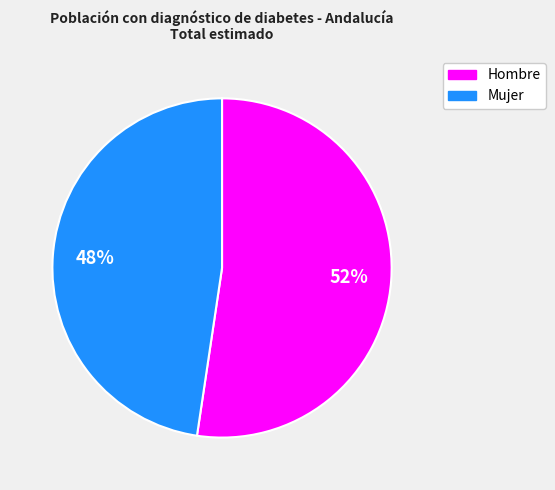

Is there a majority slice in this chart?

Yes